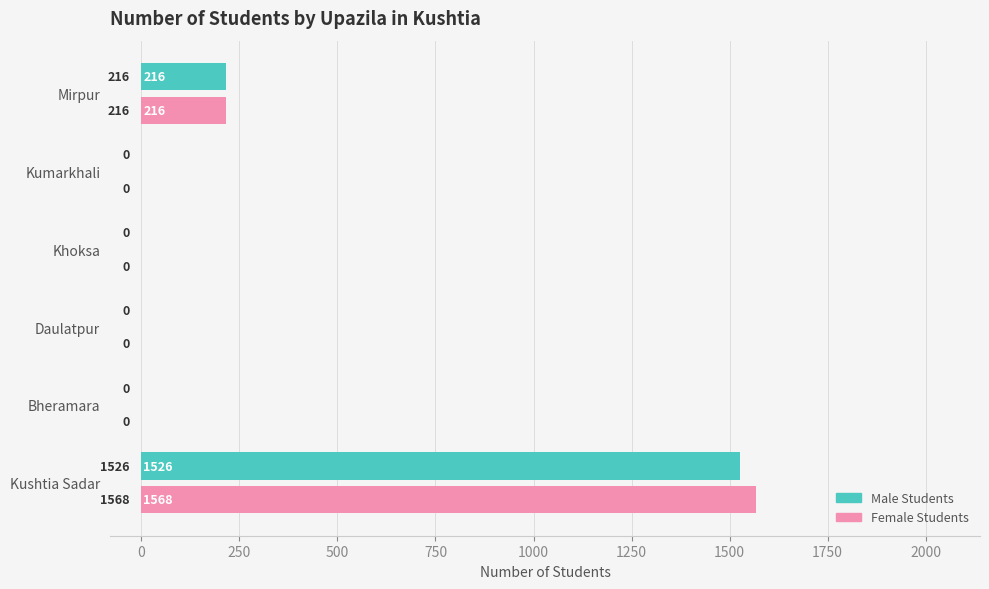

What is the sum of all Male Students values?

1742